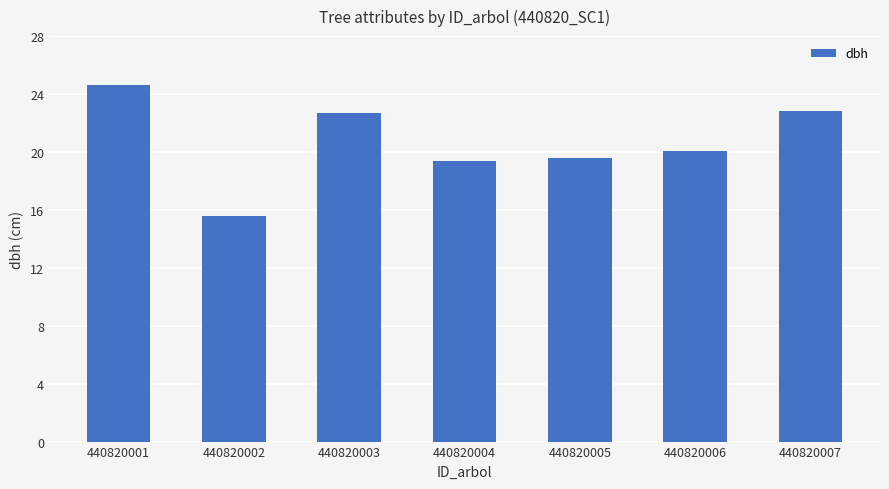

The value at 440820007 is 22.8. True or false?

True